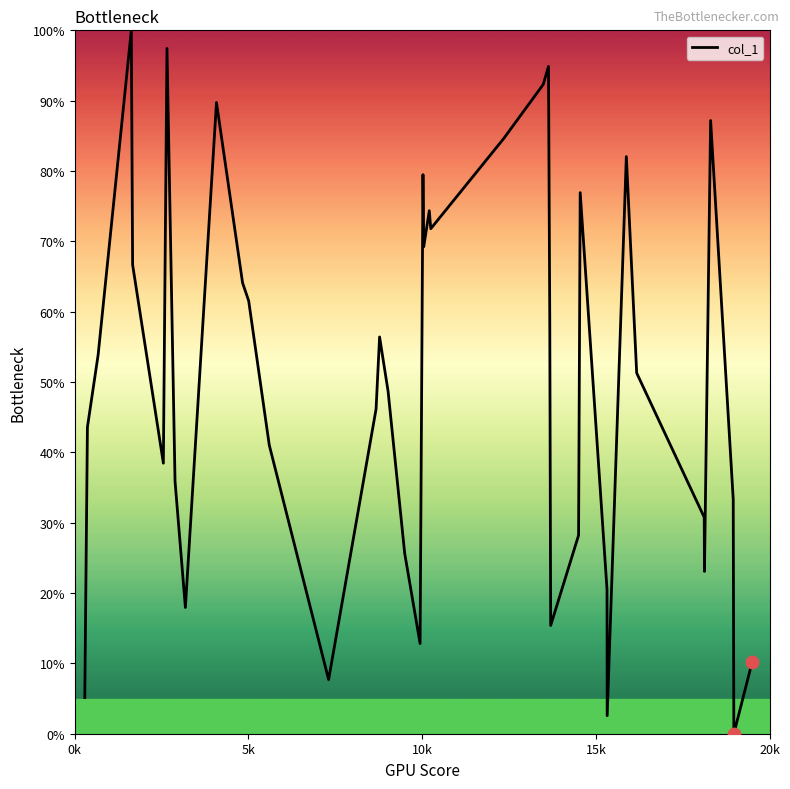

What is the difference between the maximum and minimum values?

100.0